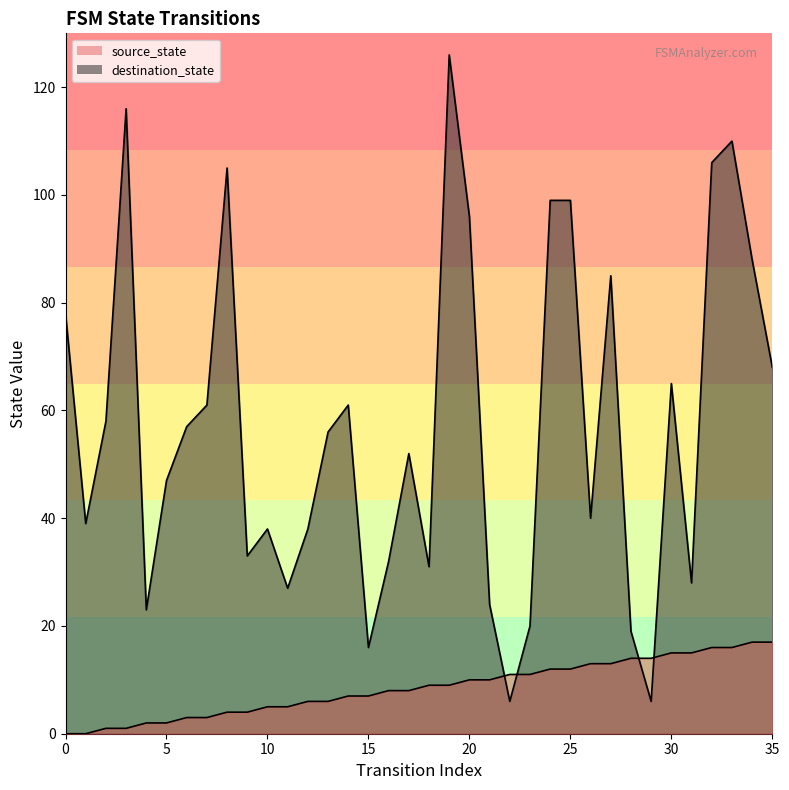

What is the spread (max minus min) of values at 0?

78